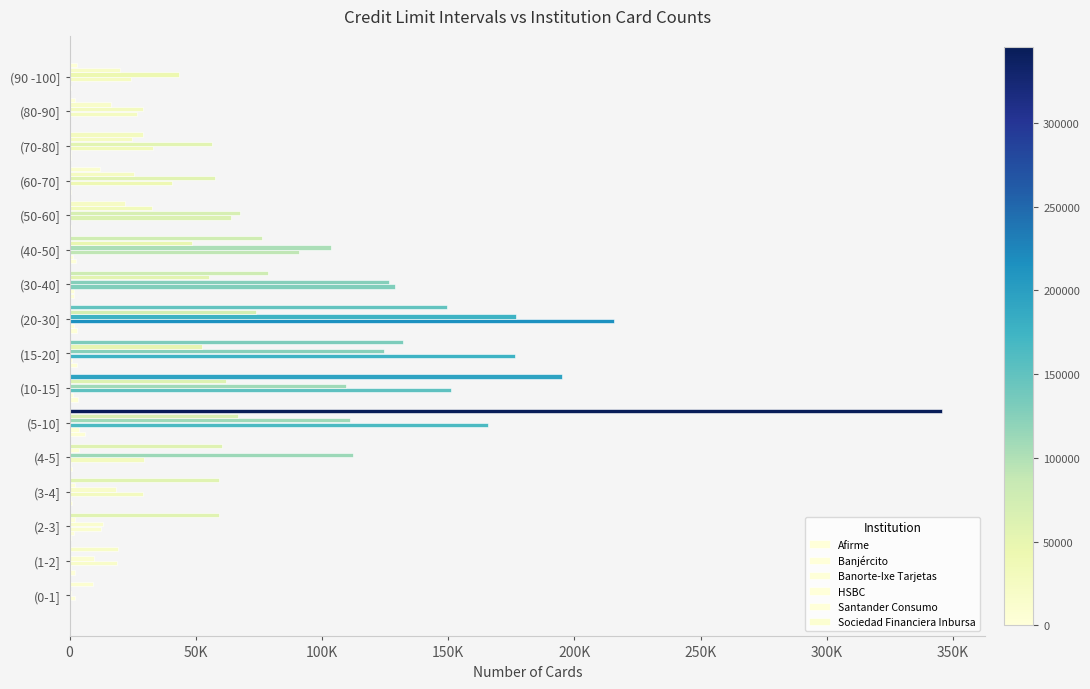

Reading right to left, list all the values displayed in this chart.

Afirme: 592	255	515	552	607	2567	1660	2882	3123	3264	6258	836	926	437	2106	81
Banjército: 308	204	408	302	358	1495	1865	1646	926	1293	3806	628	482	1909	727	95
Banorte-Ixe Tarjetas: 24405	26839	33059	40535	63901	90932	129105	215681	176464	151160	165857	29658	29063	12448	18774	2077
HSBC: 43551	29222	56381	57528	67483	103651	126524	176720	124541	109328	111033	112384	18320	13153	9832	537
Santander Consumo: 19985	16572	24754	25511	32633	48556	55085	73717	52495	61959	66733	3649	2021	1973	279	89
Sociedad Financiera Inbursa: 2879	2364	28926	12171	22000	76100	78809	149409	131990	195108	345423	60398	59307	59092	19117	9113